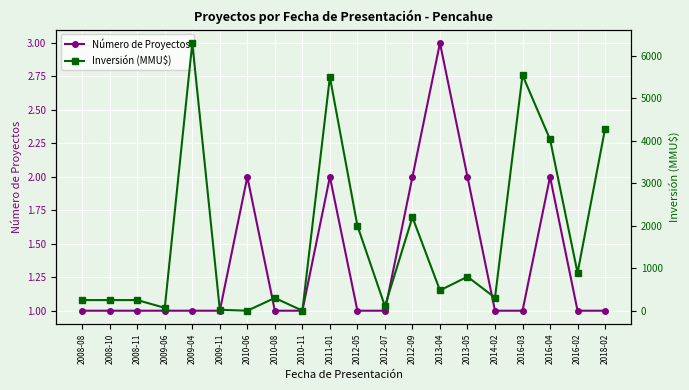

List the series in order of their overall mean, highest first.

Inversión (MMU$), Número de Proyectos